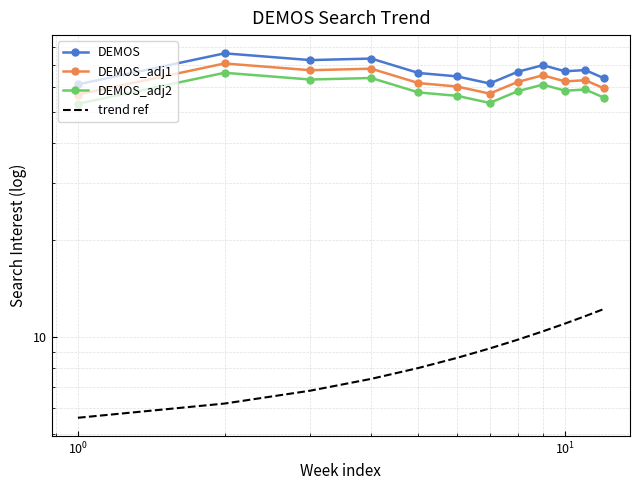

What is the difference between the second highest and minimum values in the trend ref series?

6.0